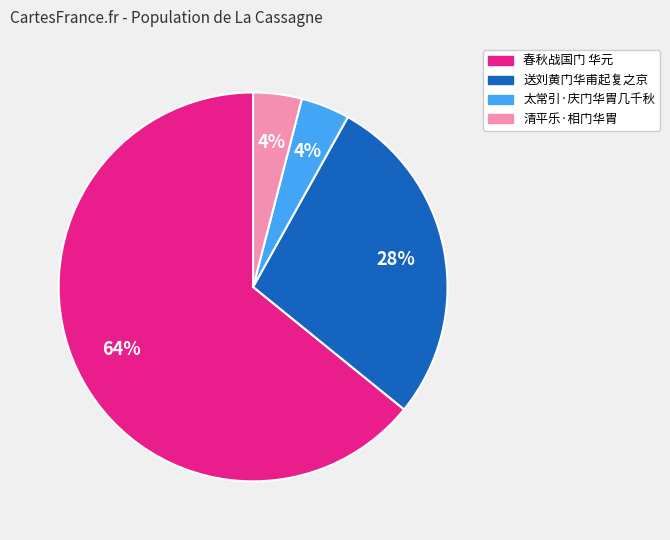

Is 清平乐·相门华胄 the majority of the pie?

No